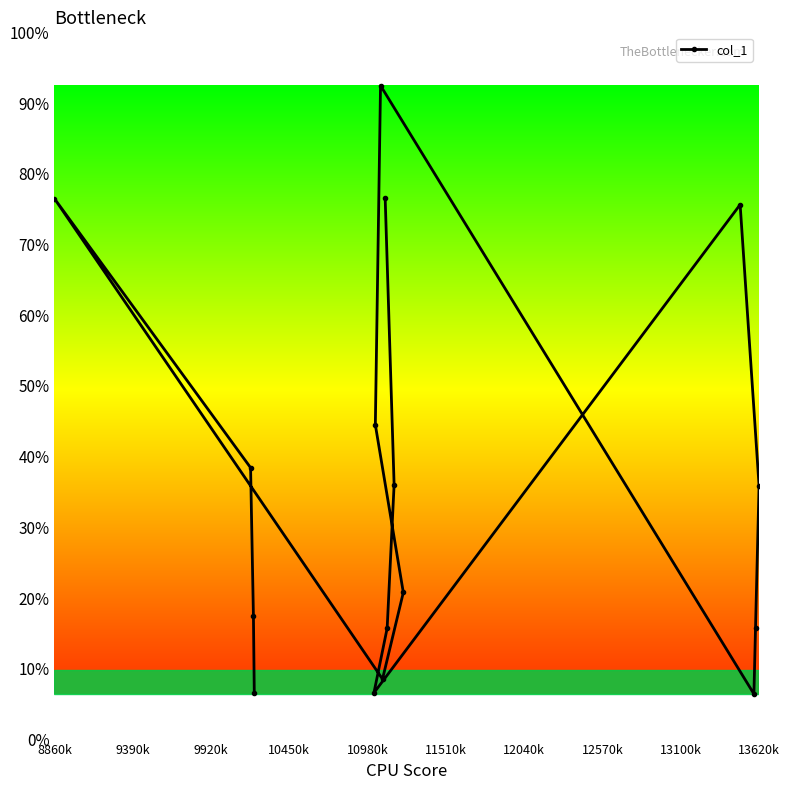

What is the label of the 11th point from the right?

13620k